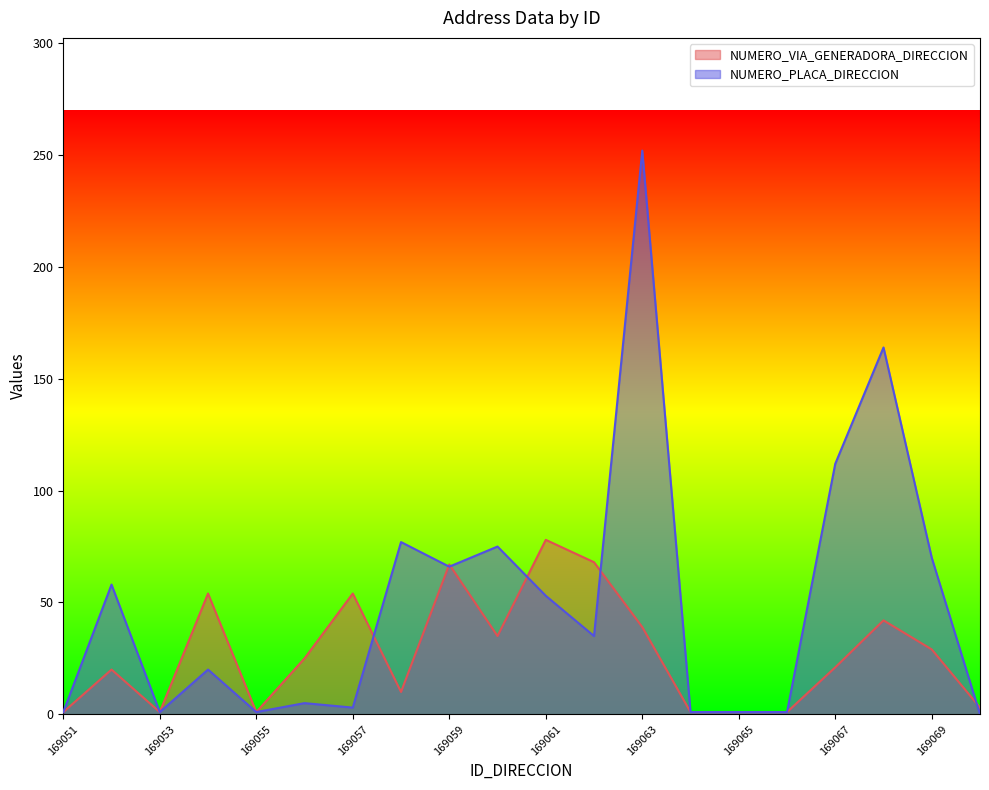

Which series changed the most between 169054 and 169065?

NUMERO_VIA_GENERADORA_DIRECCION